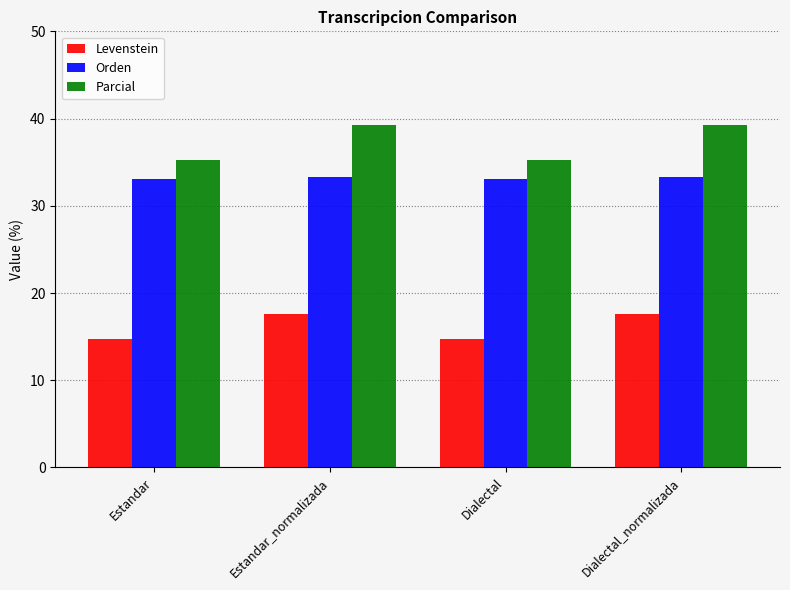

The value of Parcial at Estandar_normalizada is 10.6. True or false?

False